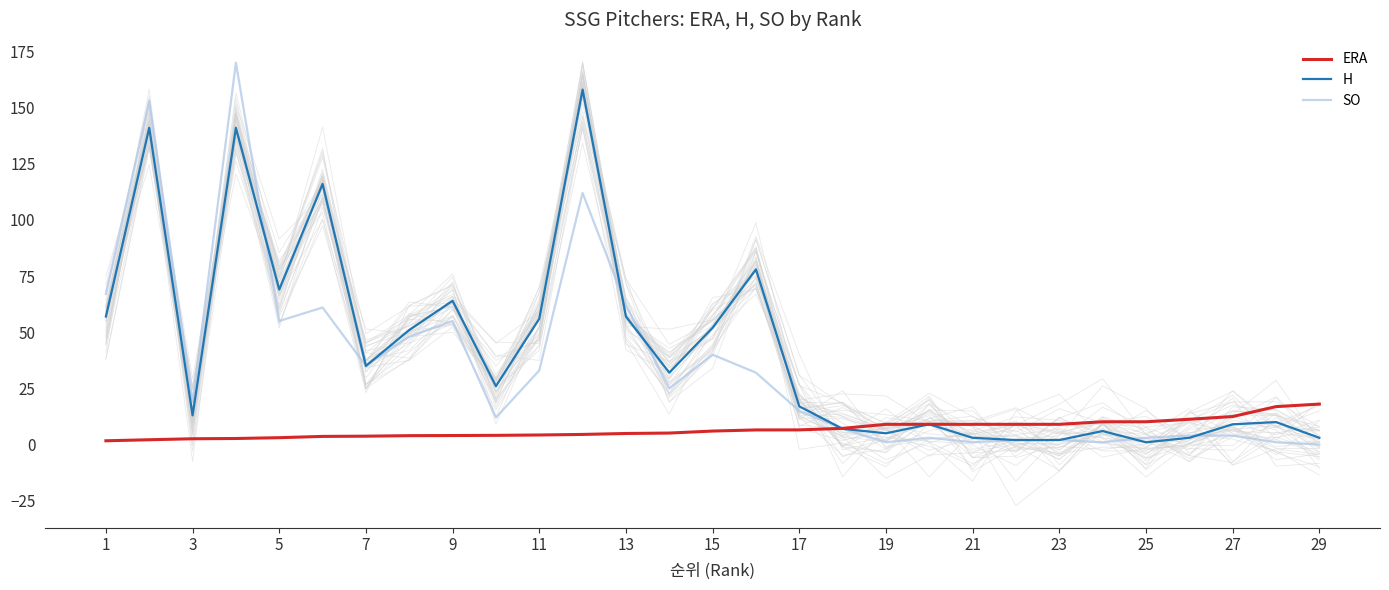

True or false: H and SO cross at least once.

True